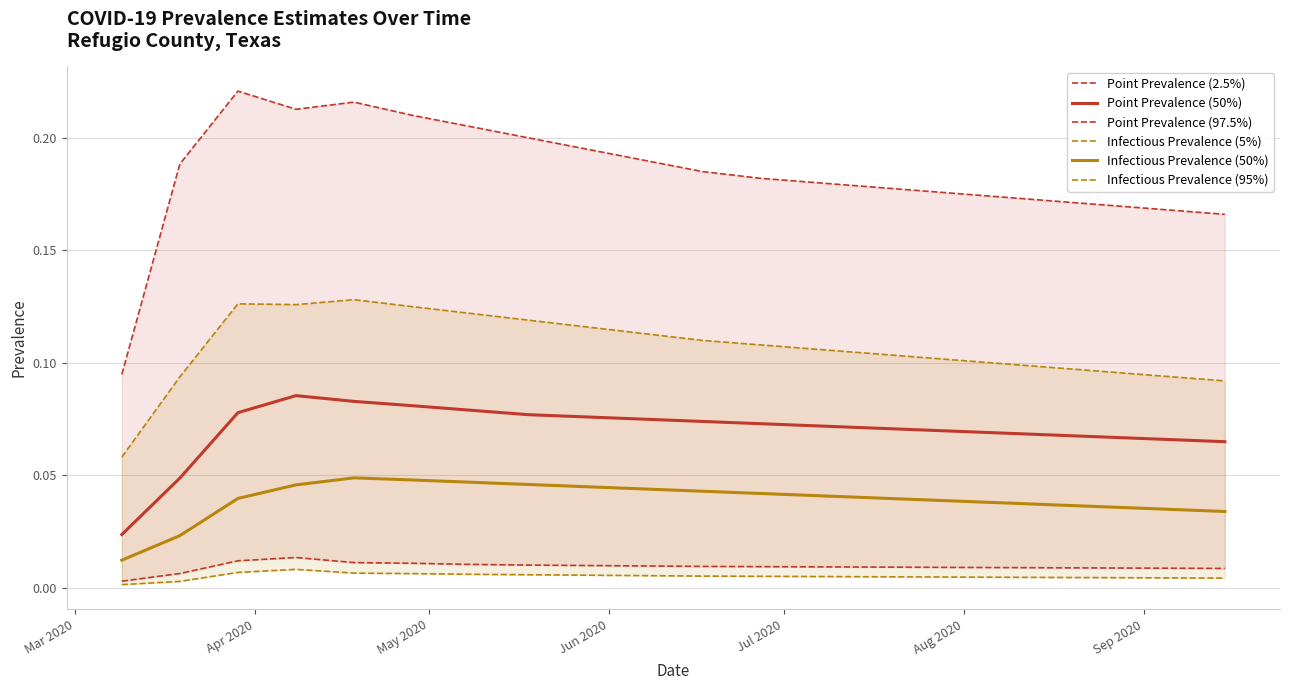

True or false: Point Prevalence (50%) and Infectious Prevalence (50%) cross at least once.

False